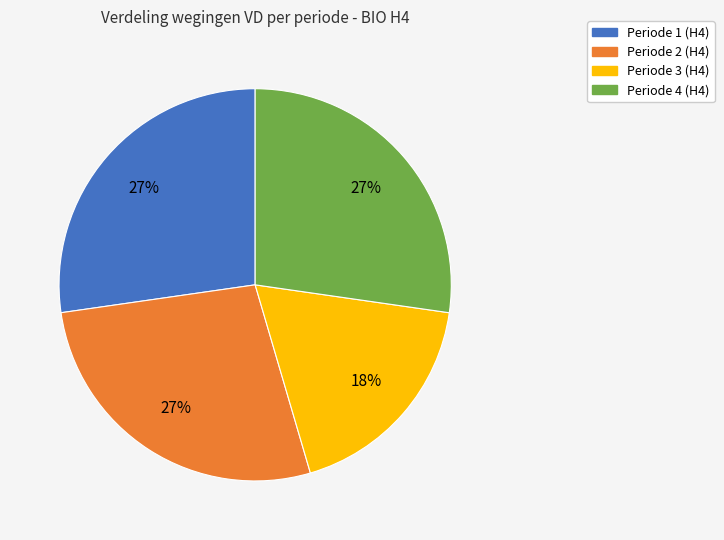

How many segments does this pie chart have?

4